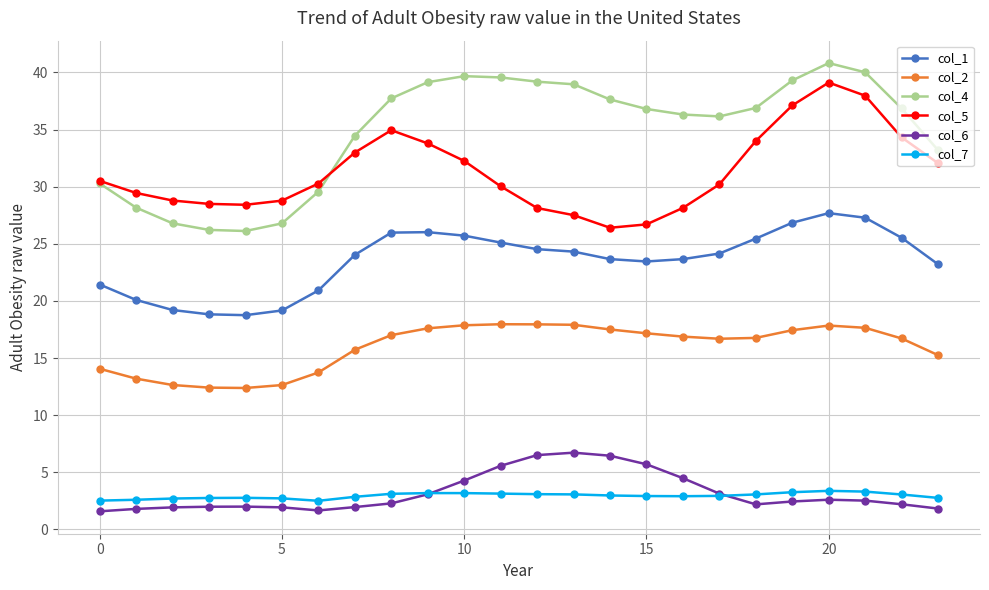

Which series has the largest range (max minus min)?

col_4